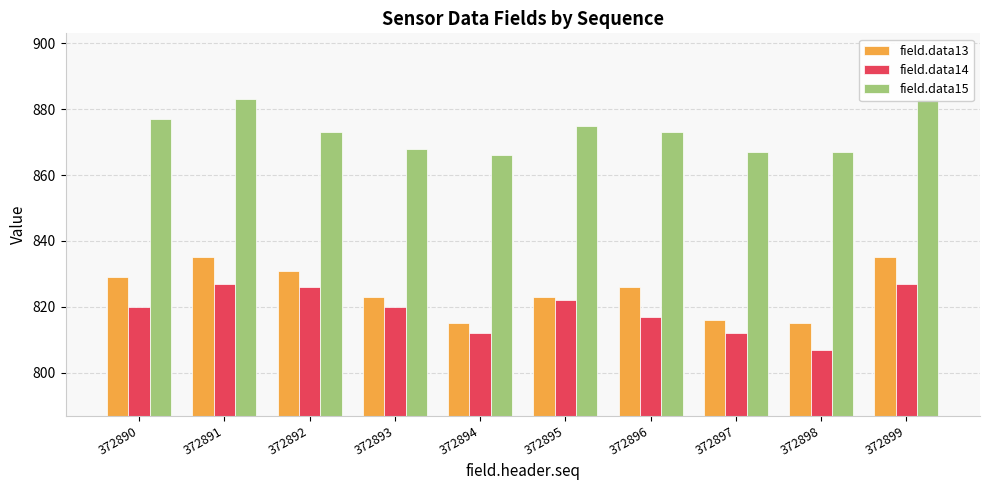

Which category has the lowest value in the field.data15 series?

372894